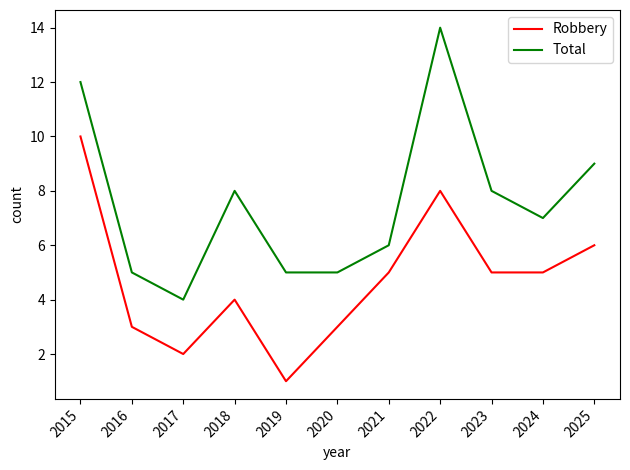

The value of Robbery at 2015 is 5. True or false?

False